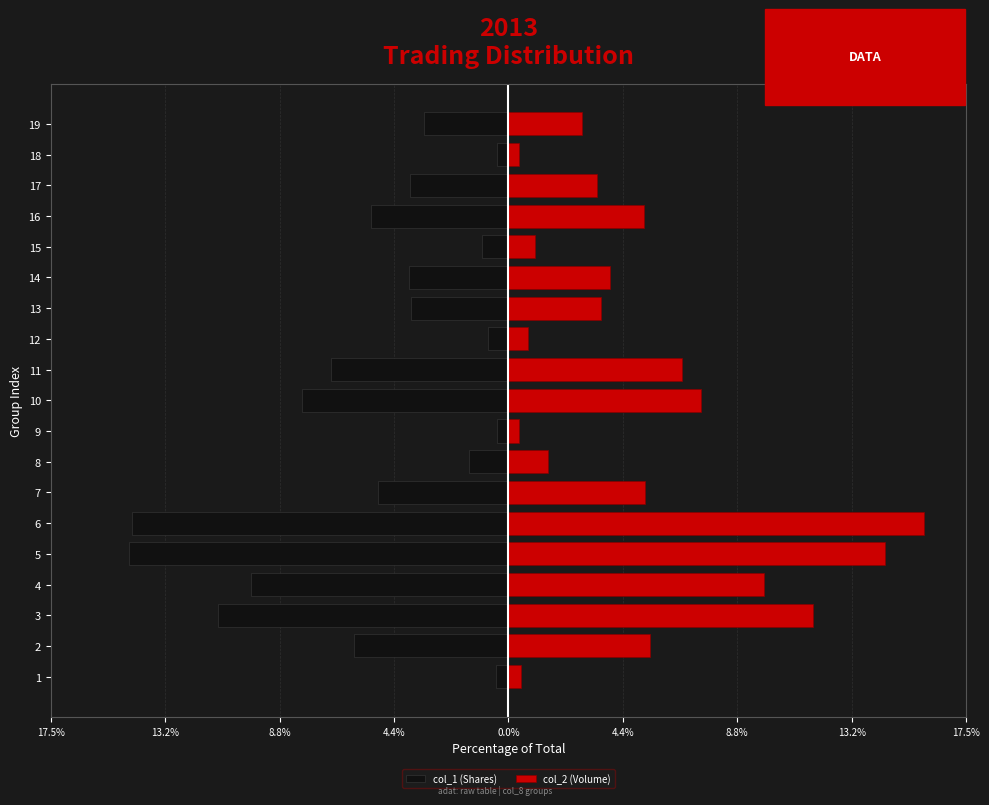

At how many categories does at least one series exceed 12?

2